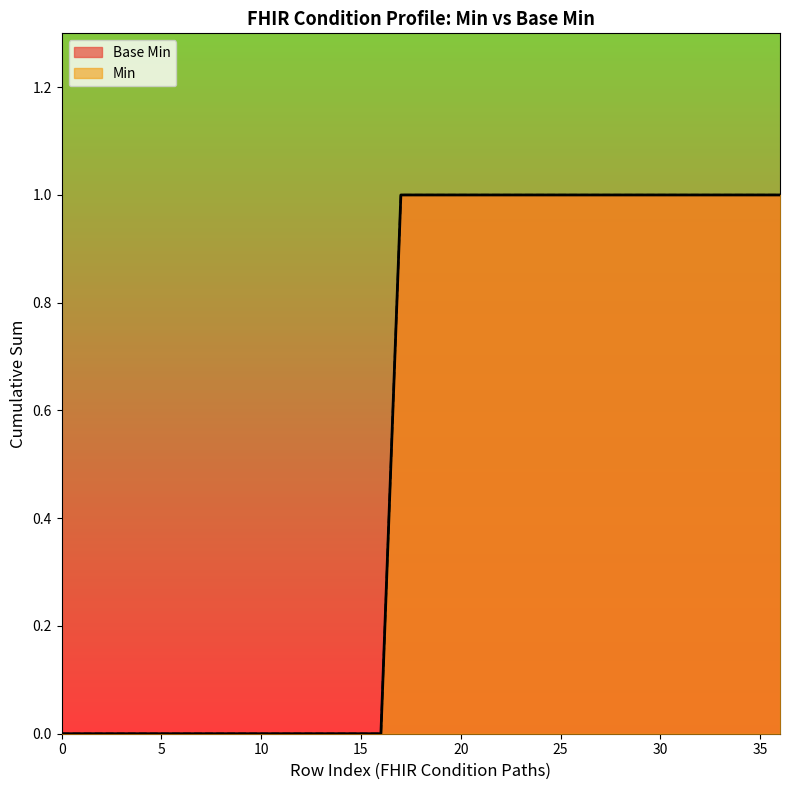

What is the greatest value displayed?

1